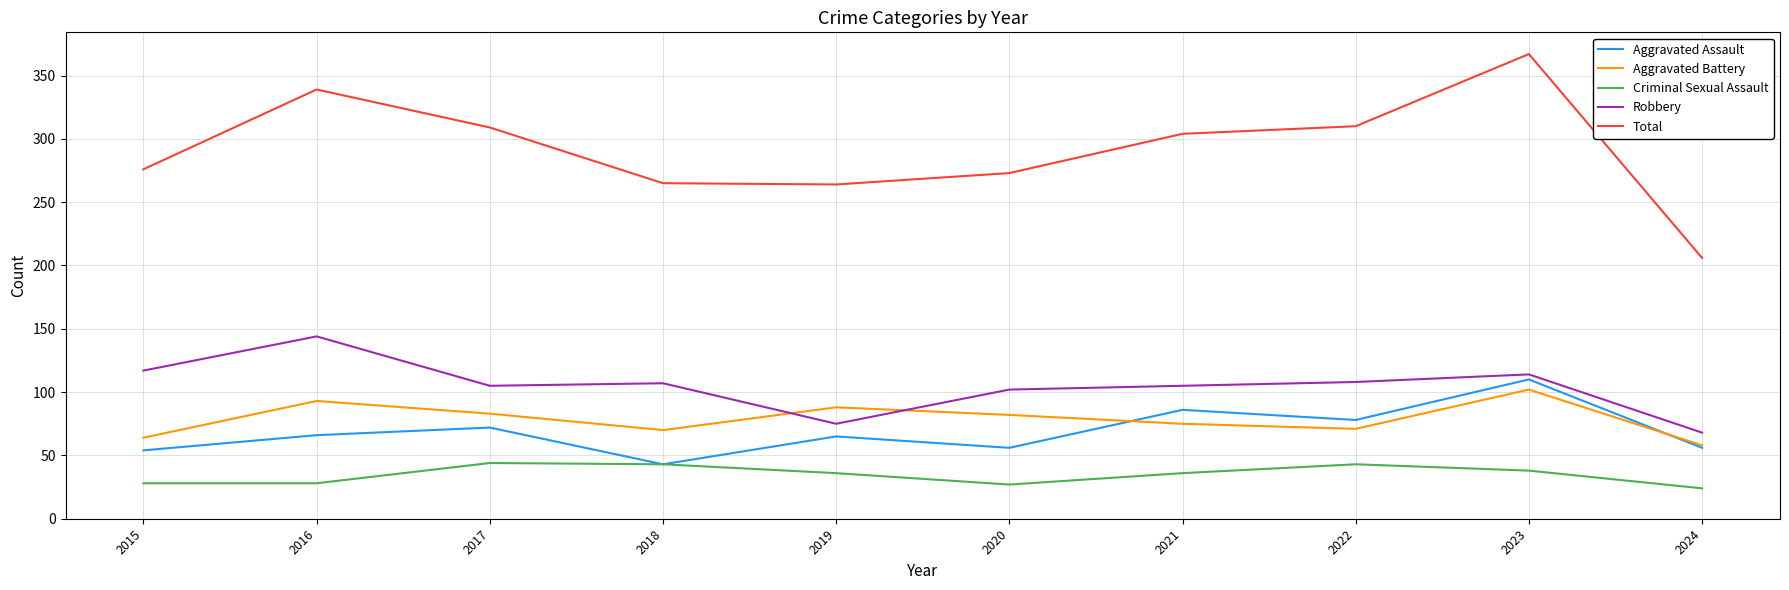

Which series has the widest spread of values?

Total